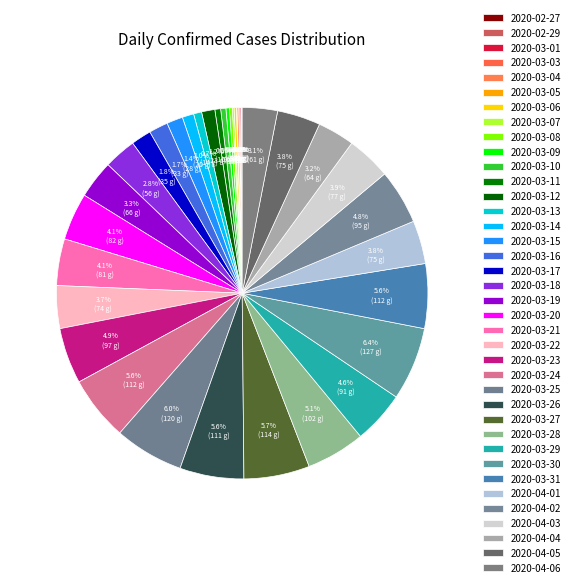

To the nearest percent, what is the average slice percentage?

2%